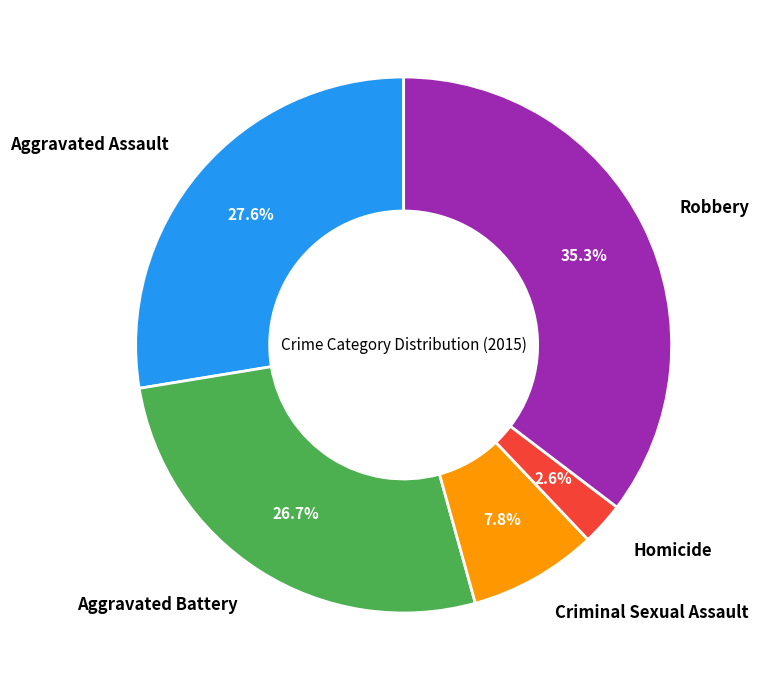

Which slice is the smallest?

Homicide